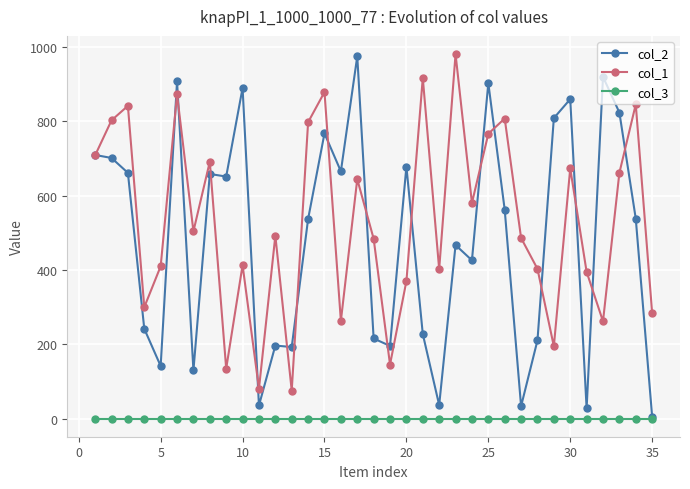

Which series has the largest total across all categories?

col_1